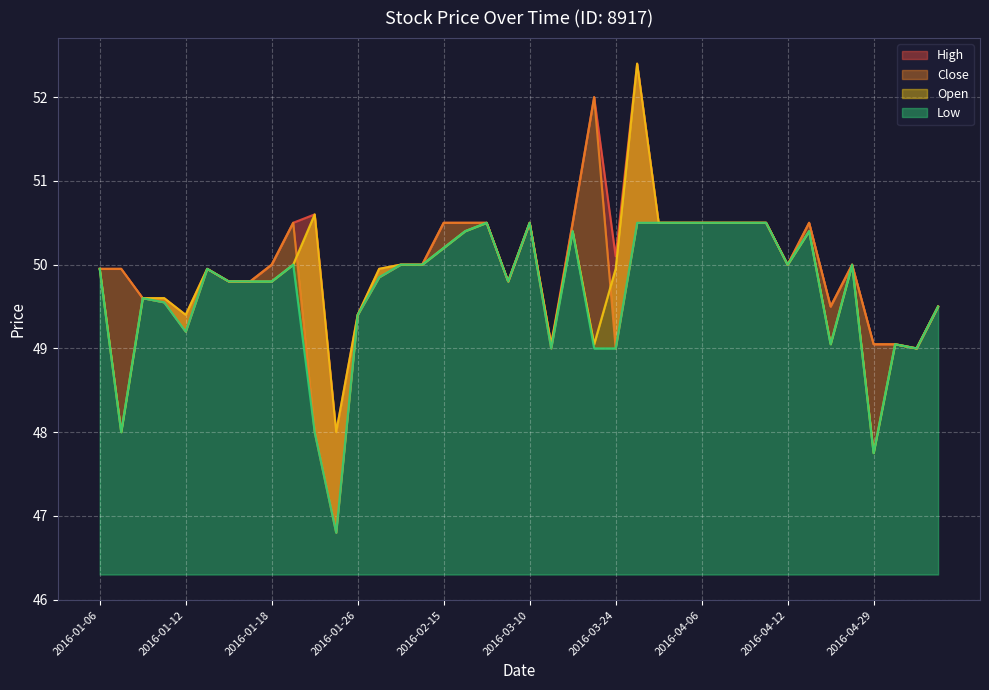

Which series changed the most between 2016-02-15 and 2016-04-12?

High